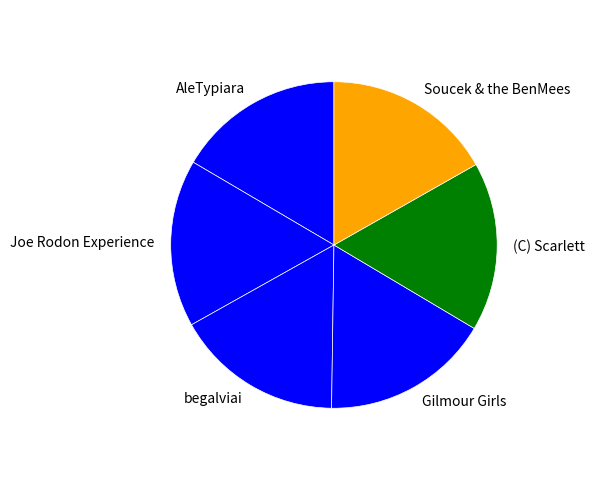

Does begalviai represent more than half of the total?

No